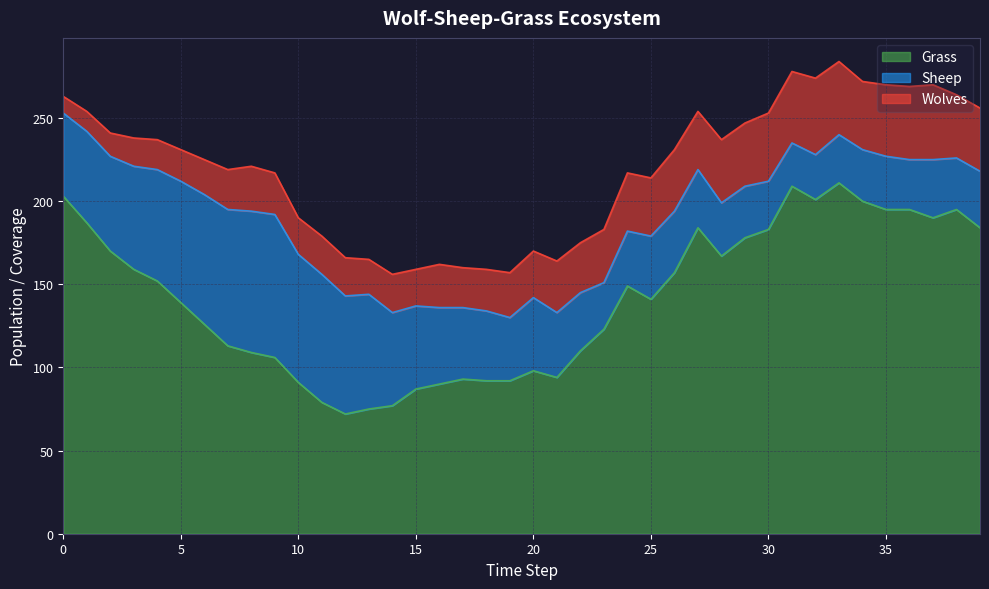

How many series are shown in this chart?

3